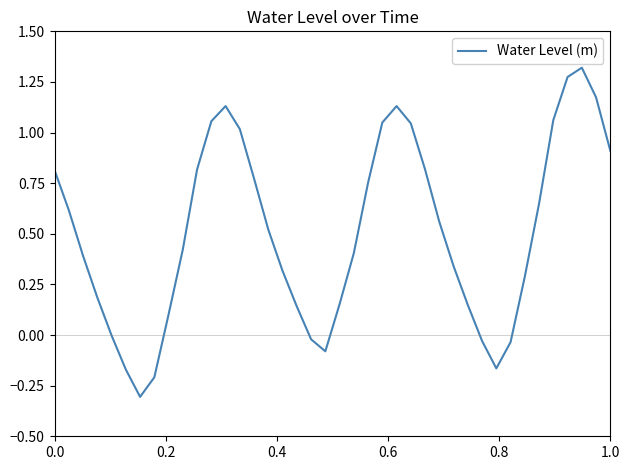

What is the difference between the maximum and minimum values?

1.6